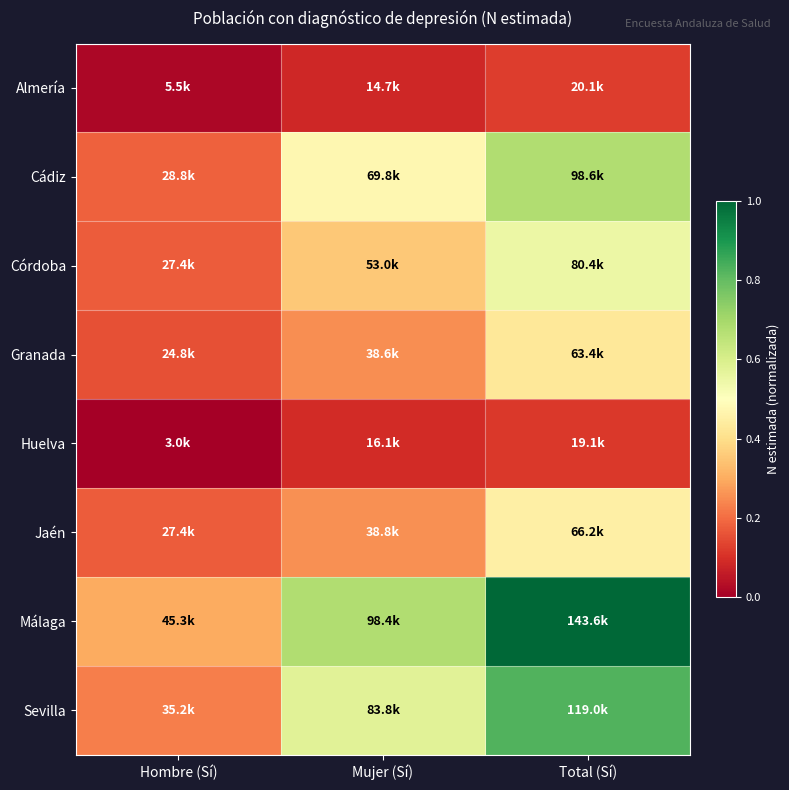

Which series has the largest total across all categories?

Málaga